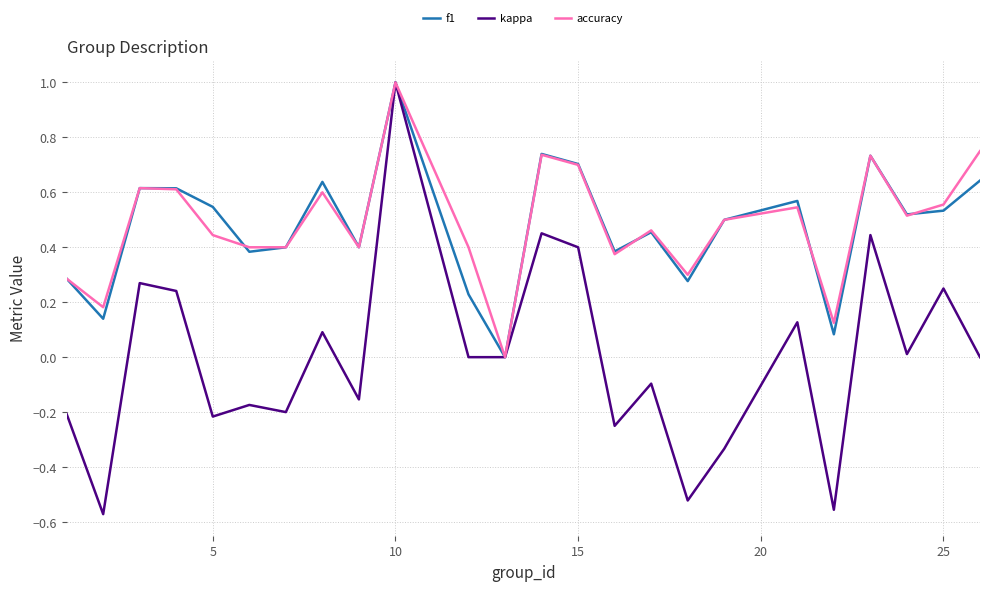

What is the maximum value for f1?

1.0